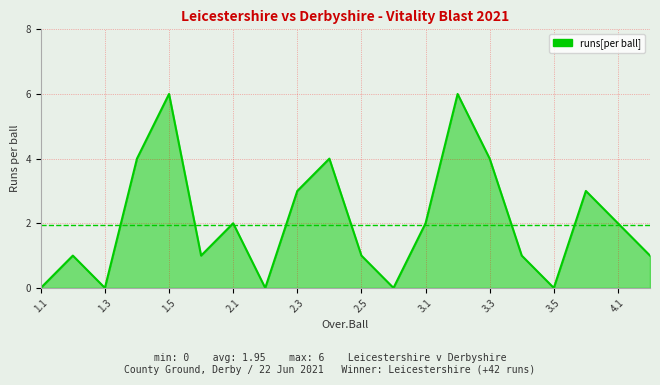

What is the difference between the maximum and minimum values?

6